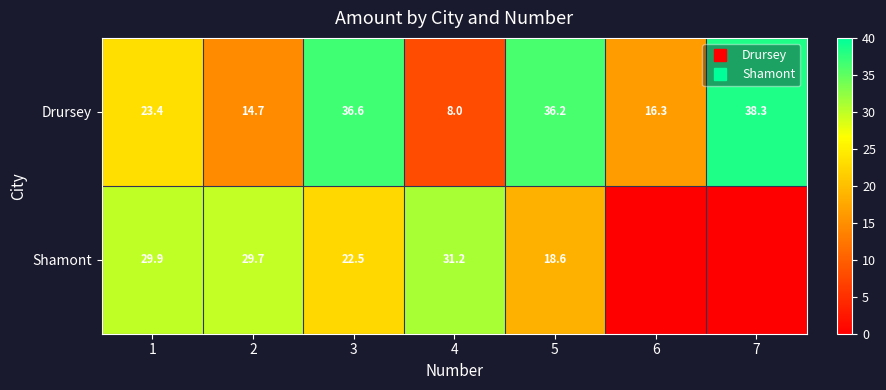

At which label does Shamont reach its minimum?

6